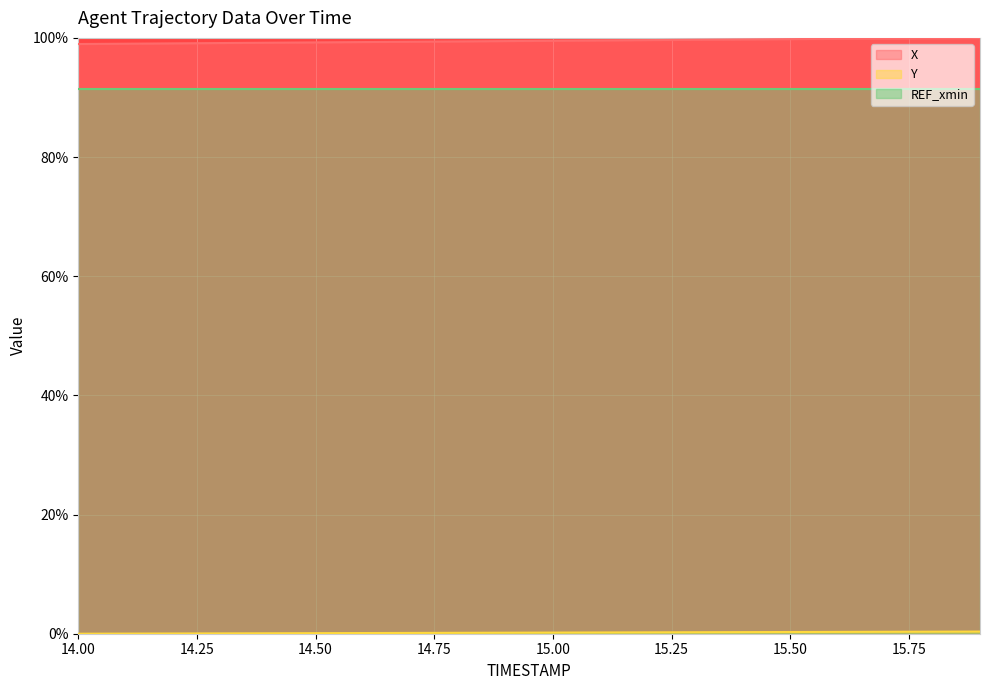

The Y series shows 0.3 at 15.4. True or false?

True